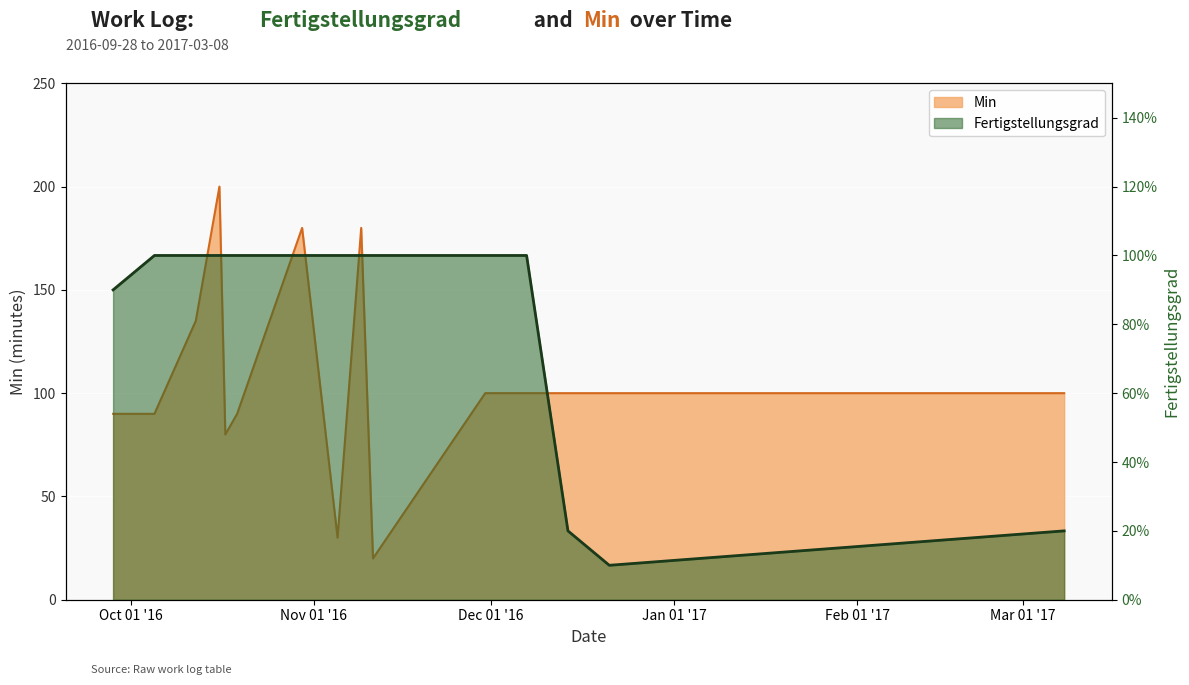

Is it true that Min equals 20.1 at 2016-09-28?

False